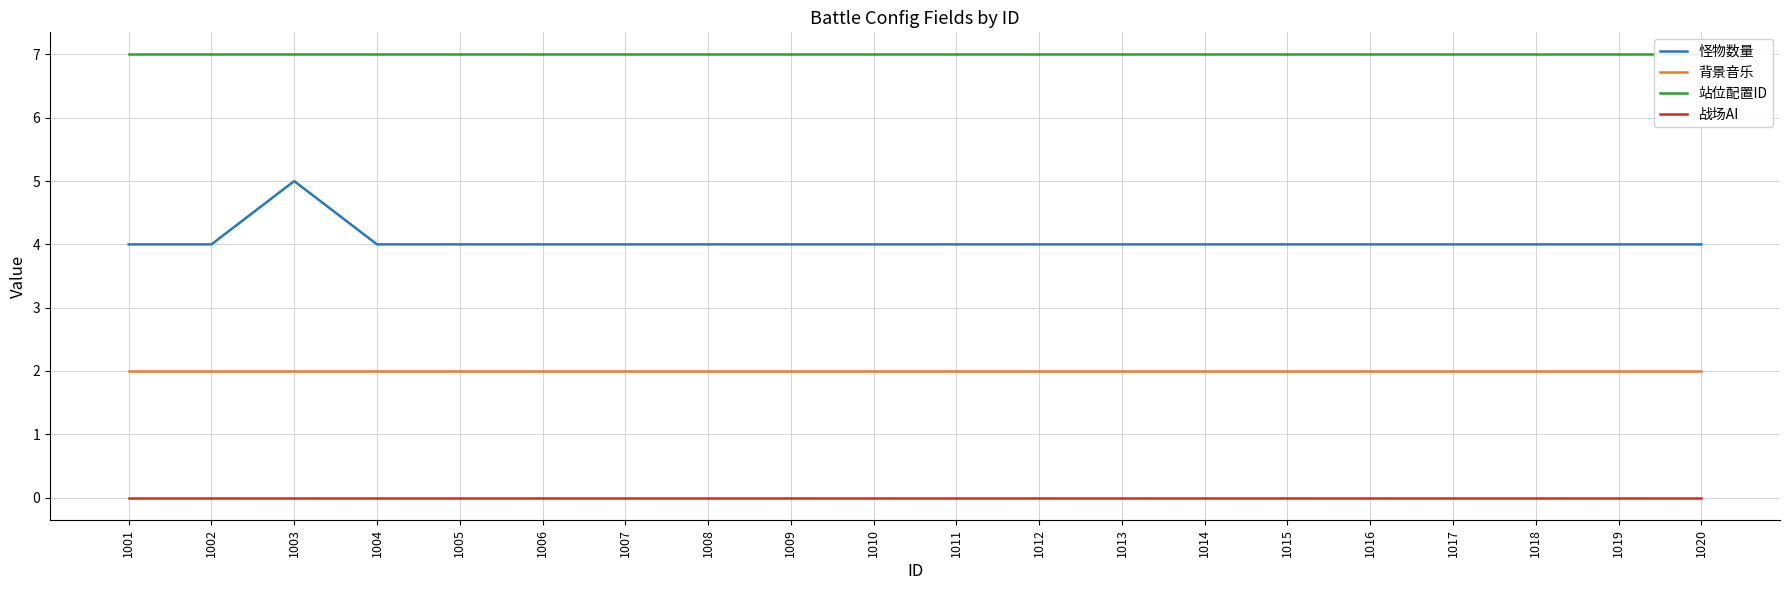

At which label does 背景音乐 reach its peak?

1001